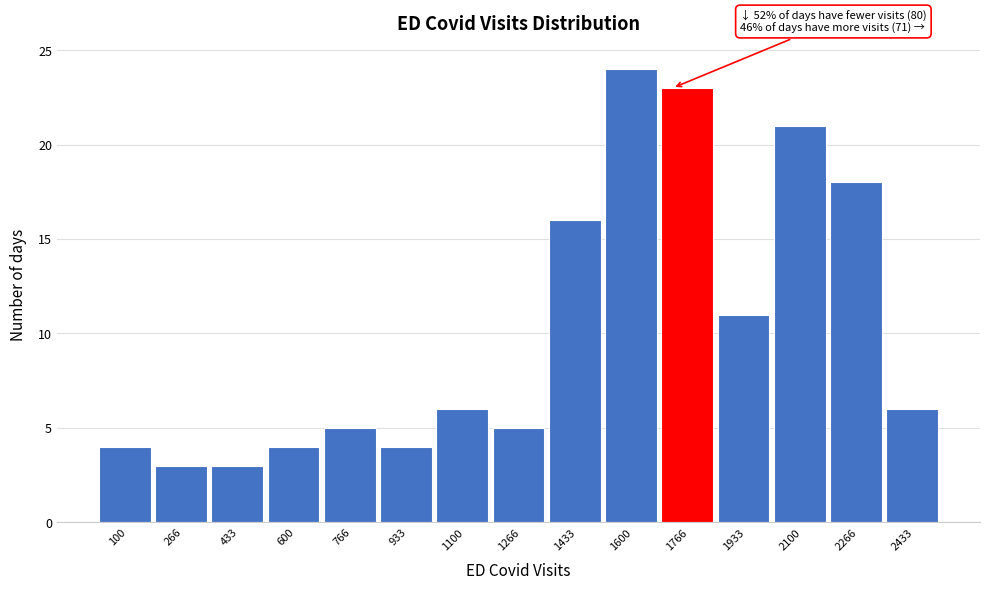

Reading right to left, transcribe all the data shown in this chart.

6	18	21	11	23	24	16	5	6	4	5	4	3	3	4